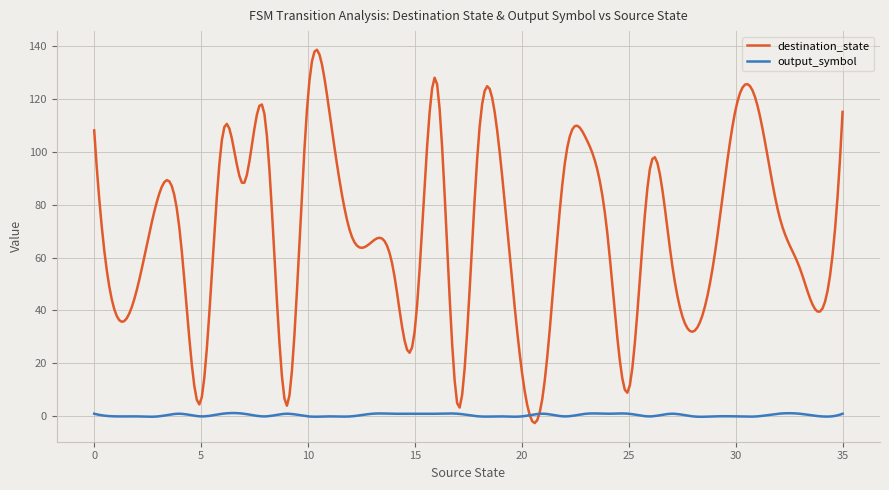

Which series has the largest total across all categories?

destination_state